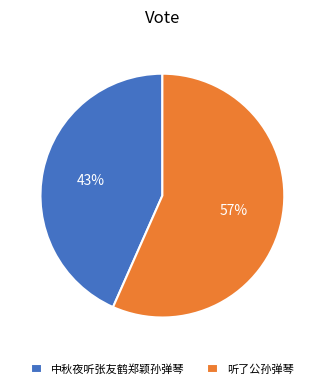

Combined, do 中秋夜听张友鹤郑颖孙弹琴 and 听了公孙弹琴 account for over 50%?

Yes